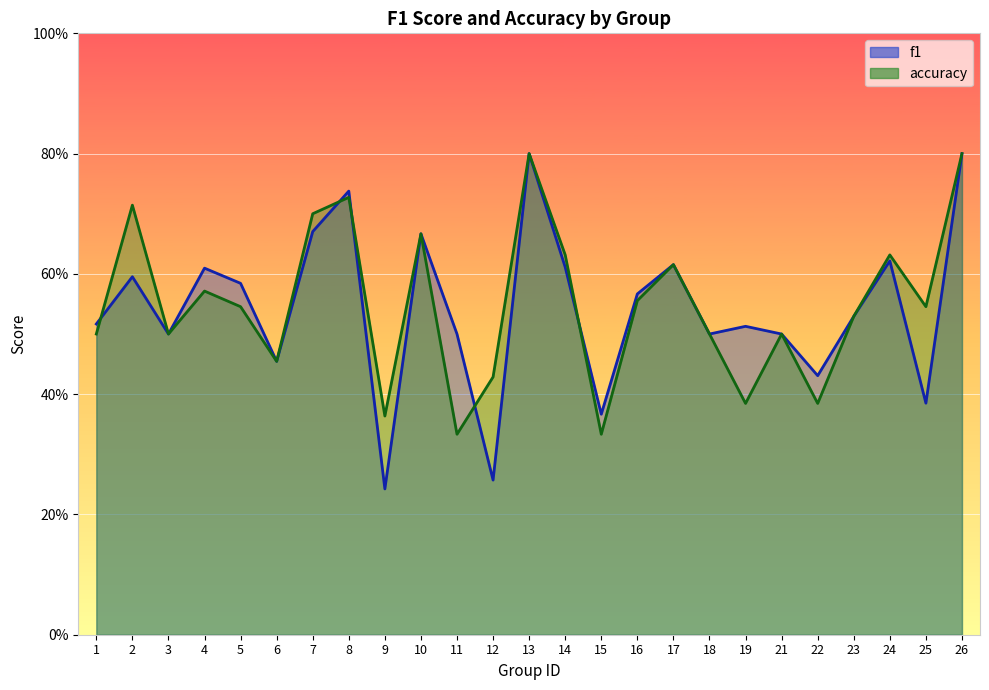

Which series has the widest spread of values?

f1